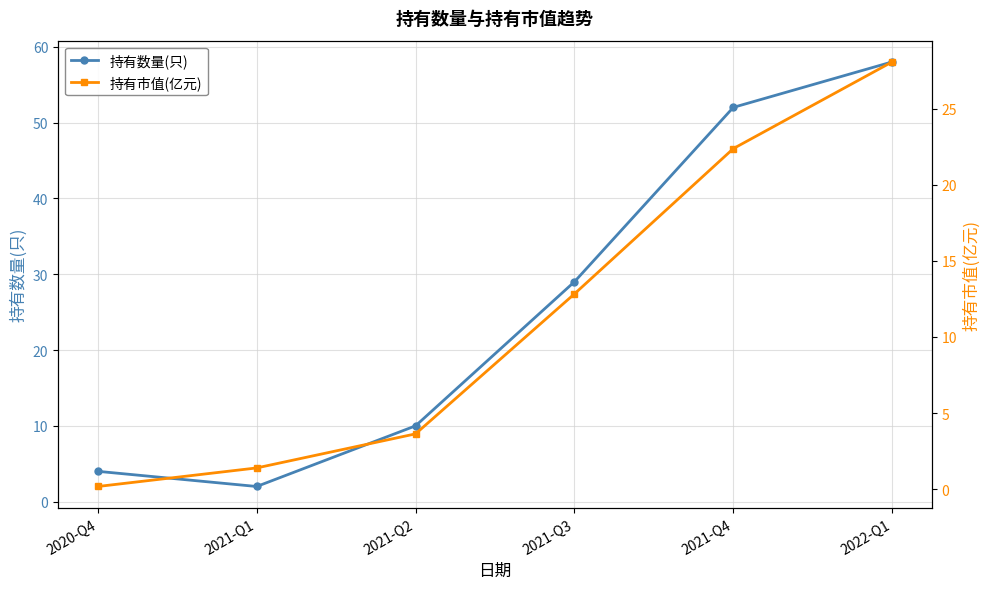

The 持有数量(只) series shows 74.8 at 2021-Q4. True or false?

False